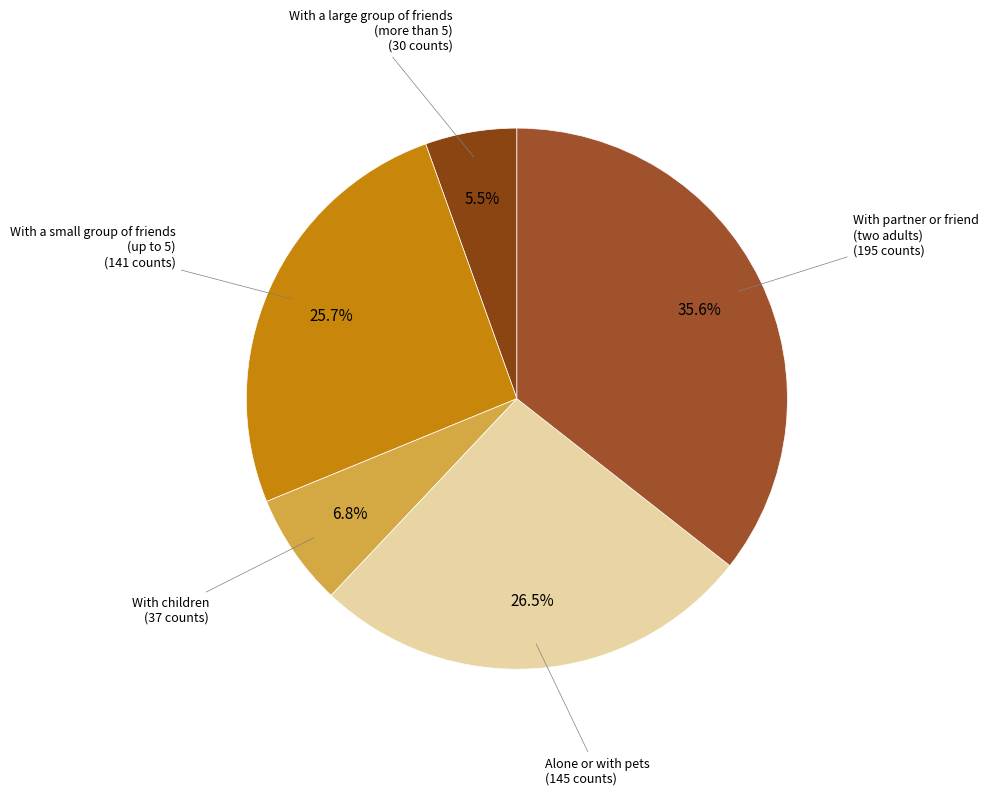

How many slices are in this pie chart?

5